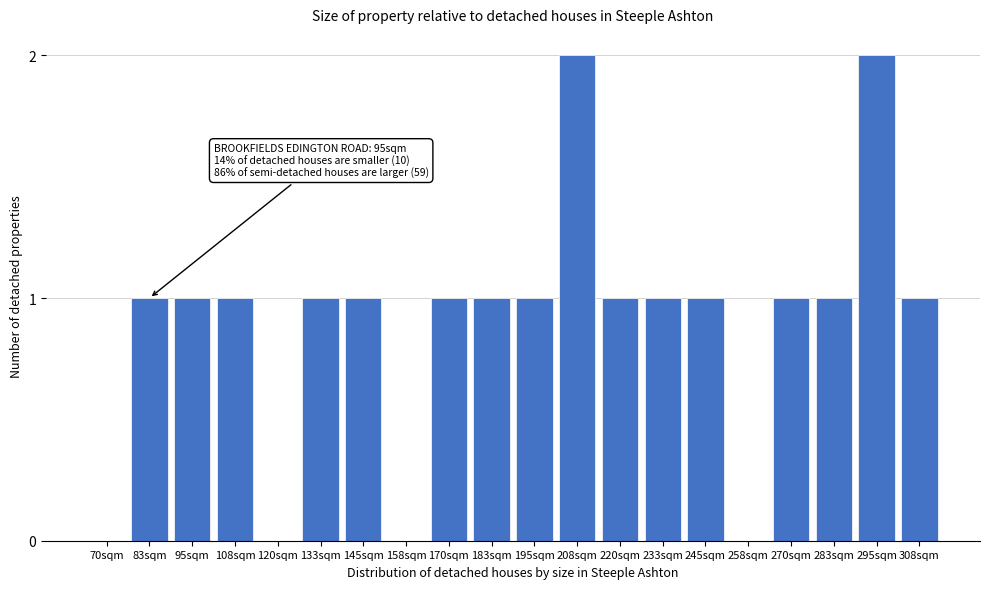

Reading left to right, list all the values displayed in this chart.

70sqm=0	83sqm=1	95sqm=1	108sqm=1	120sqm=0	133sqm=1	145sqm=1	158sqm=0	170sqm=1	183sqm=1	195sqm=1	208sqm=2	220sqm=1	233sqm=1	245sqm=1	258sqm=0	270sqm=1	283sqm=1	295sqm=2	308sqm=1